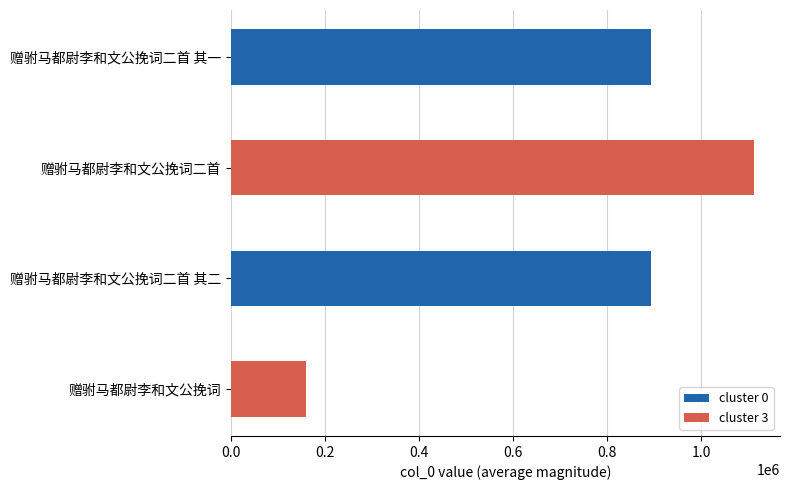

The chart shows a value of 1112274 at 赠驸马都尉李和文公挽词二首. True or false?

True